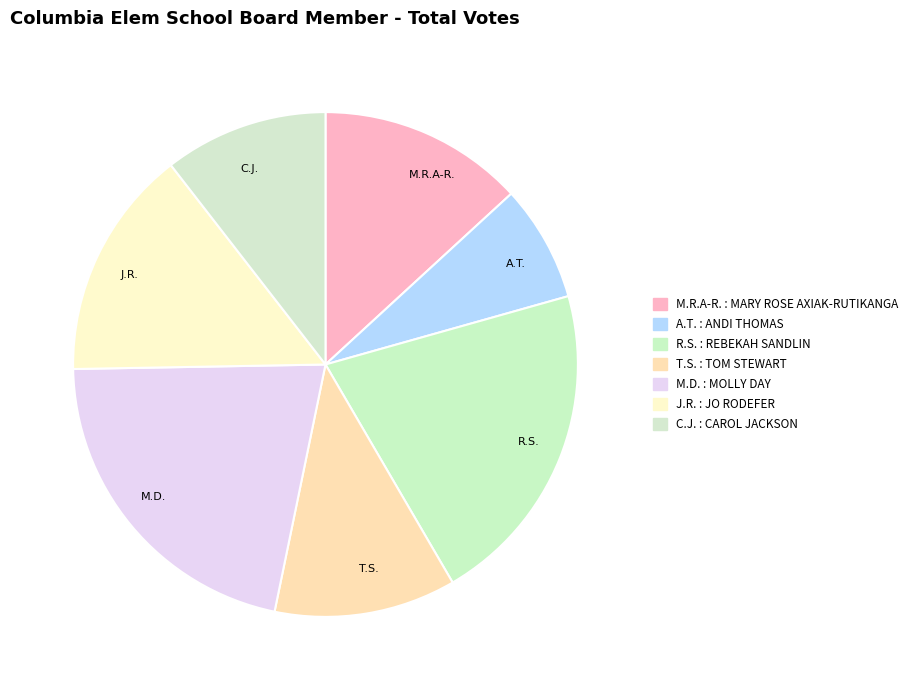

Is there a majority slice in this chart?

No